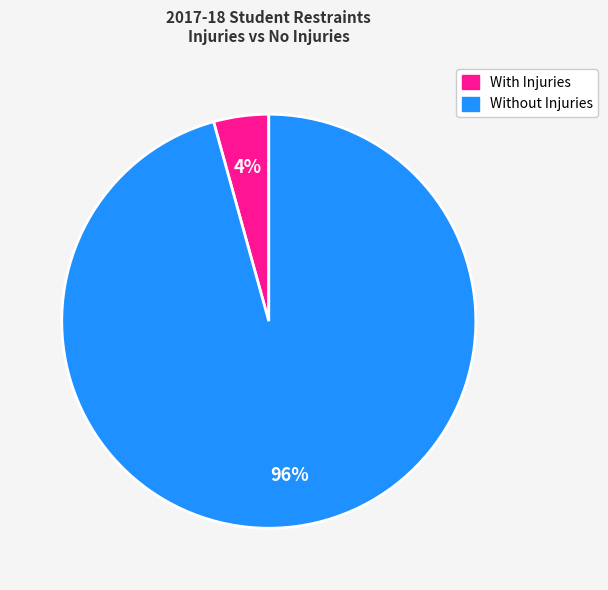

Is there any slice that represents more than half of the pie?

Yes